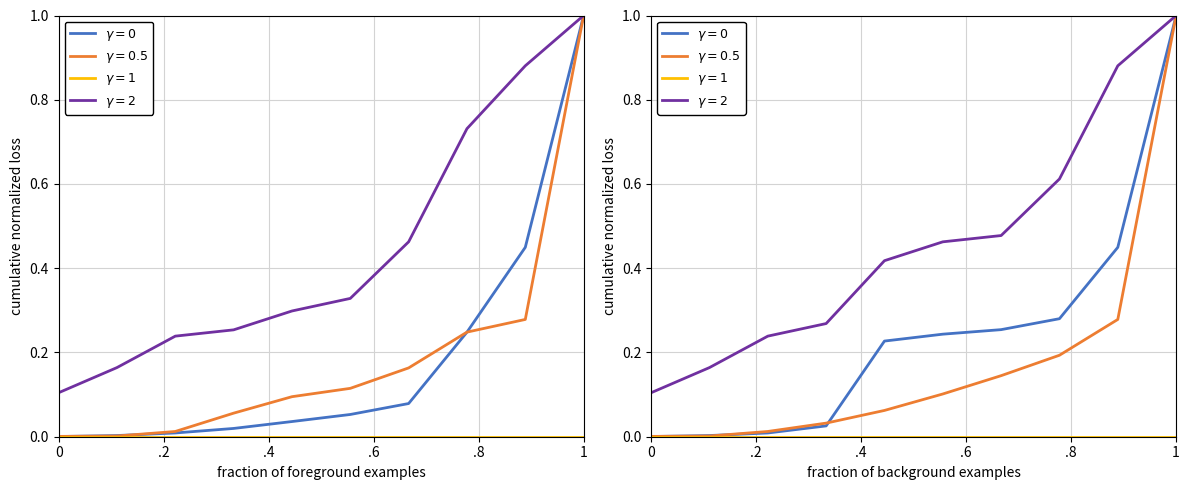

Does the chart display data point markers on the line(s)?

No